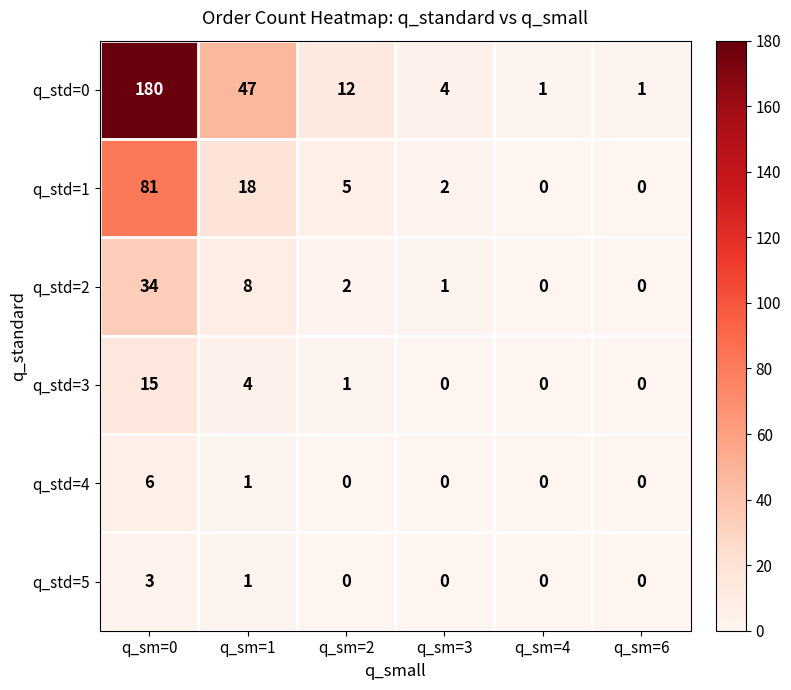

What is the spread (max minus min) of values at q_sm=0?

177